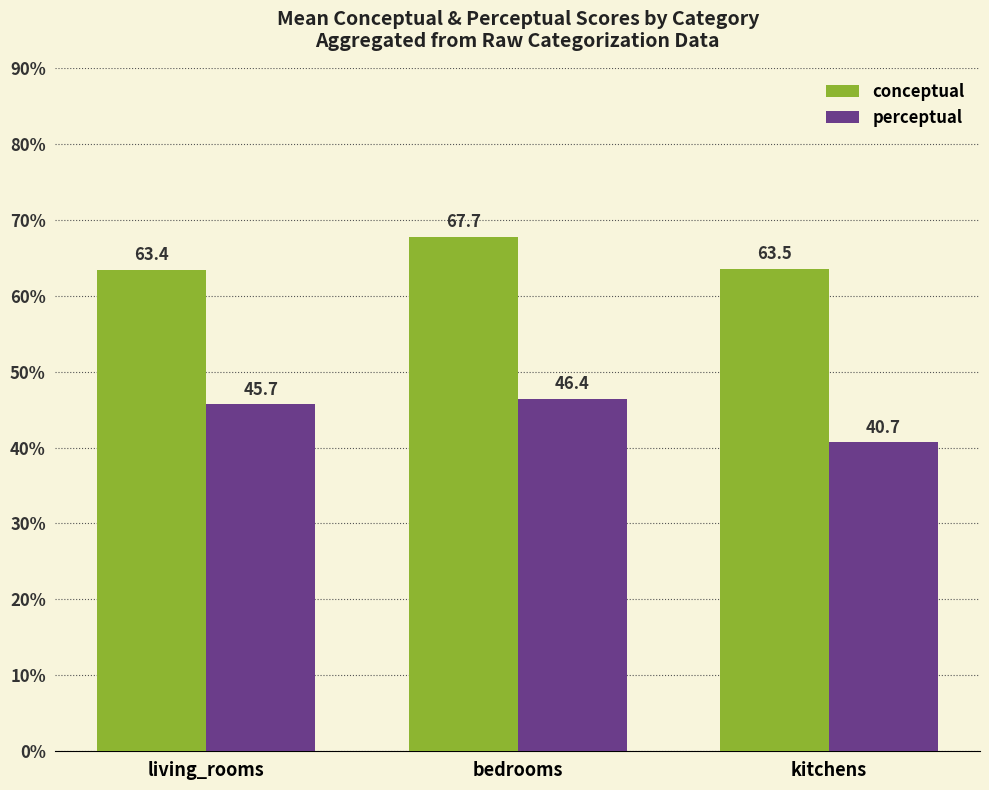

What is the value of the perceptual bar at the 1st from the left?

45.7